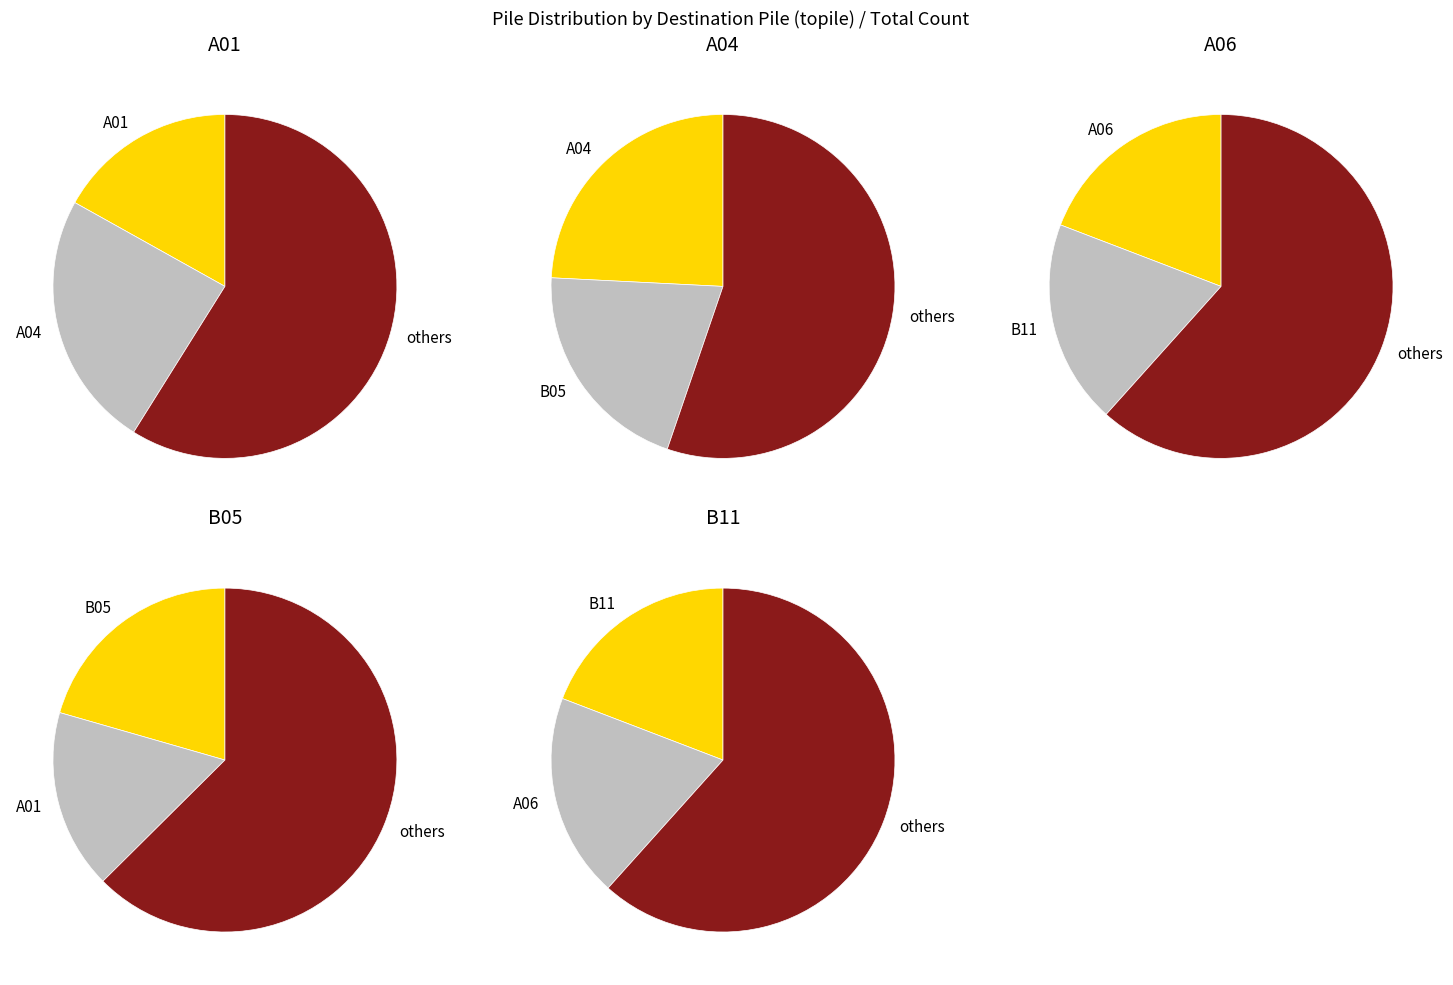

To the nearest percent, what is the combined percentage of A06 and B11?

38%